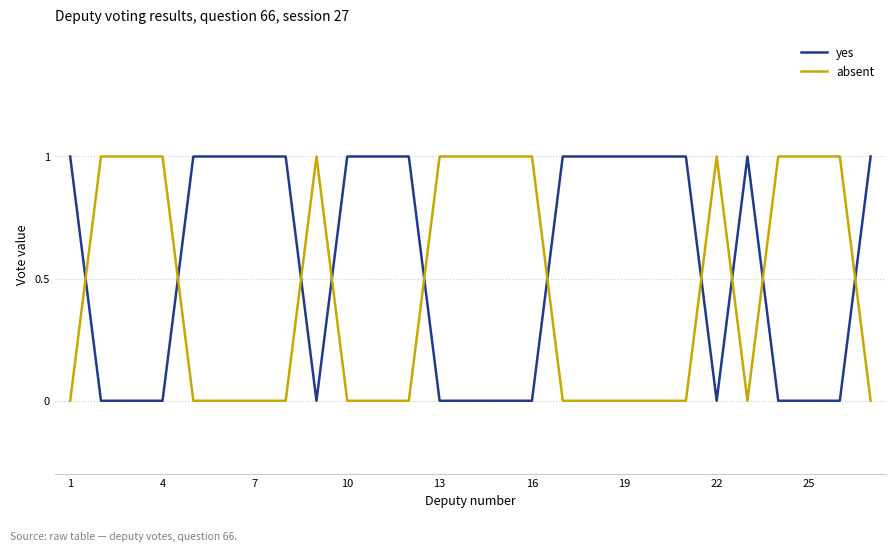

What are all the series names shown in the legend?

yes, absent